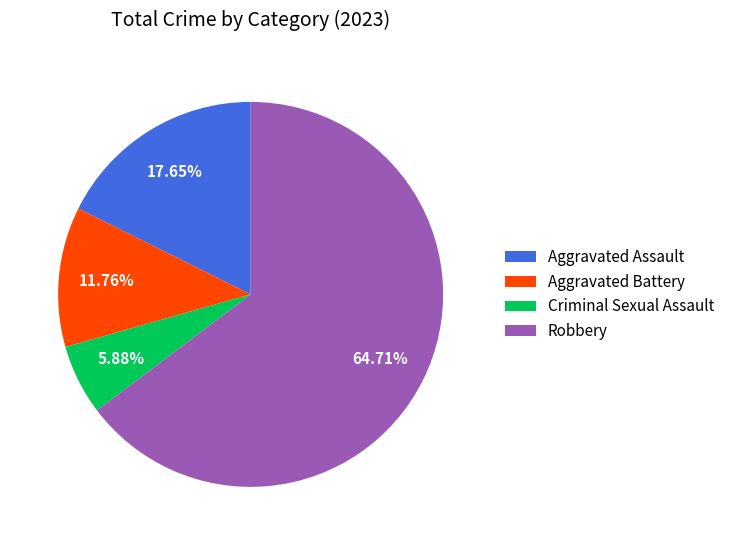

What is the total percentage of Aggravated Assault and Criminal Sexual Assault?

23.5%